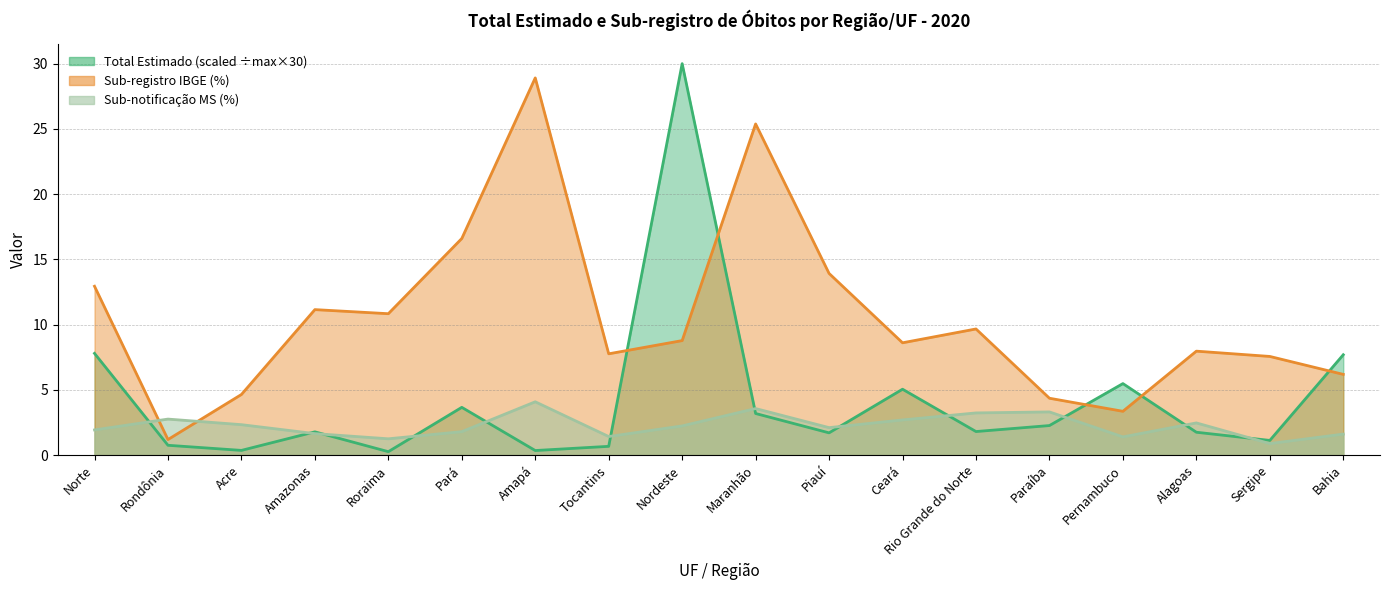

Which series has the widest spread of values?

Total Estimado (line)